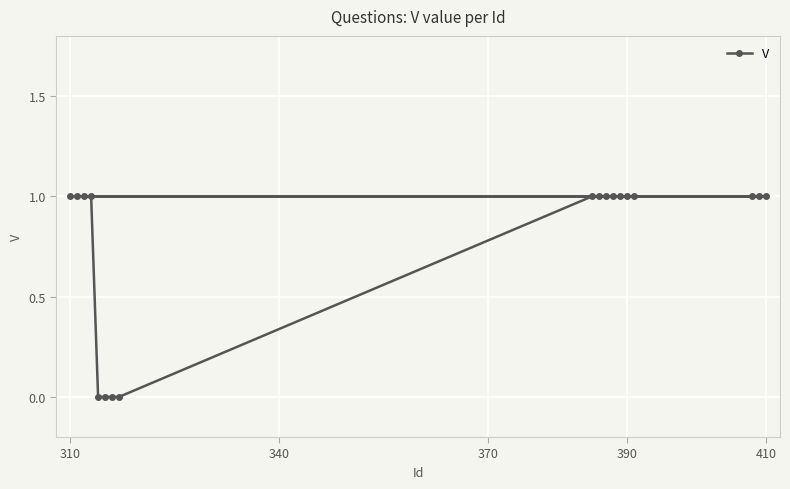

What is the ratio of the value at 310 to the value at 390?

1.0